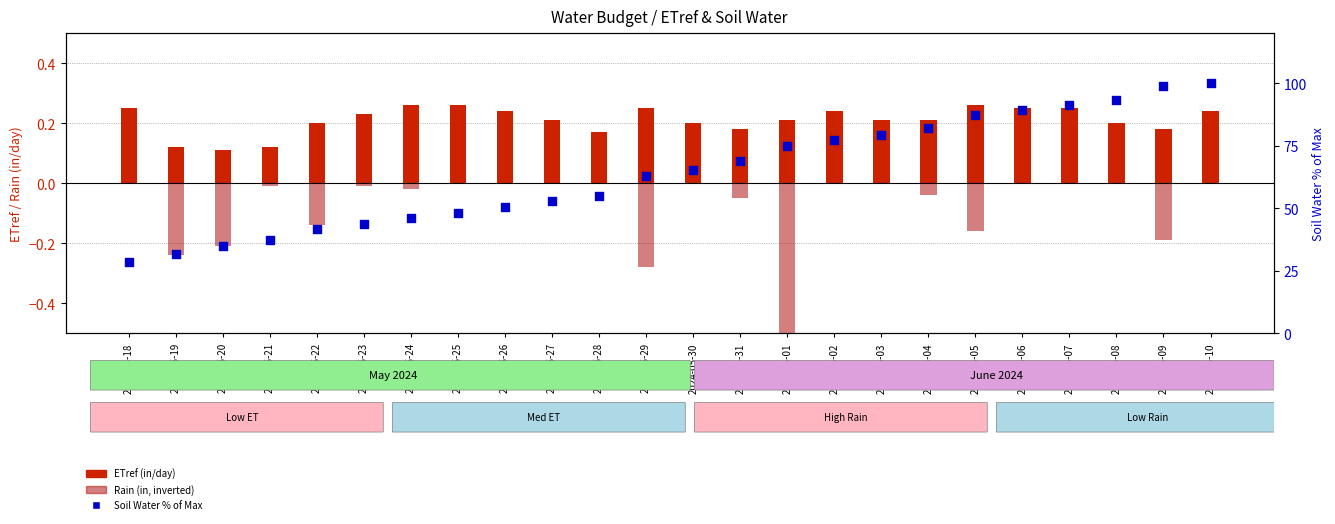

Which series has the largest total across all categories?

Soil Water % of Max